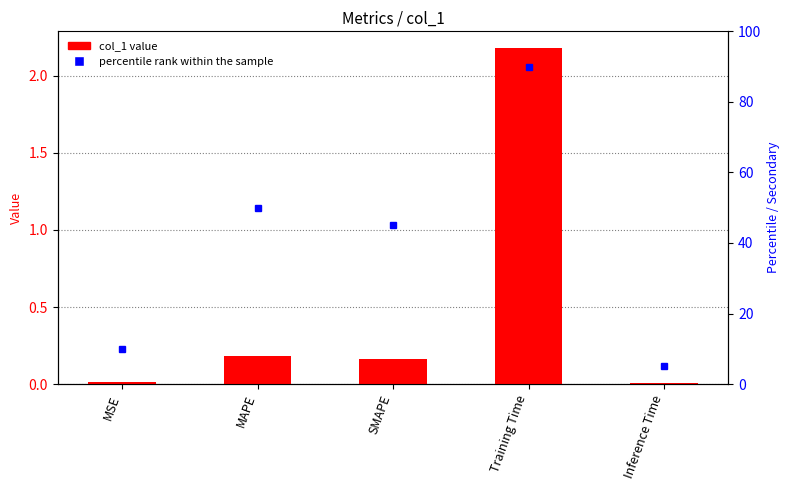

What is the label of the 5th bar from the right?

MSE